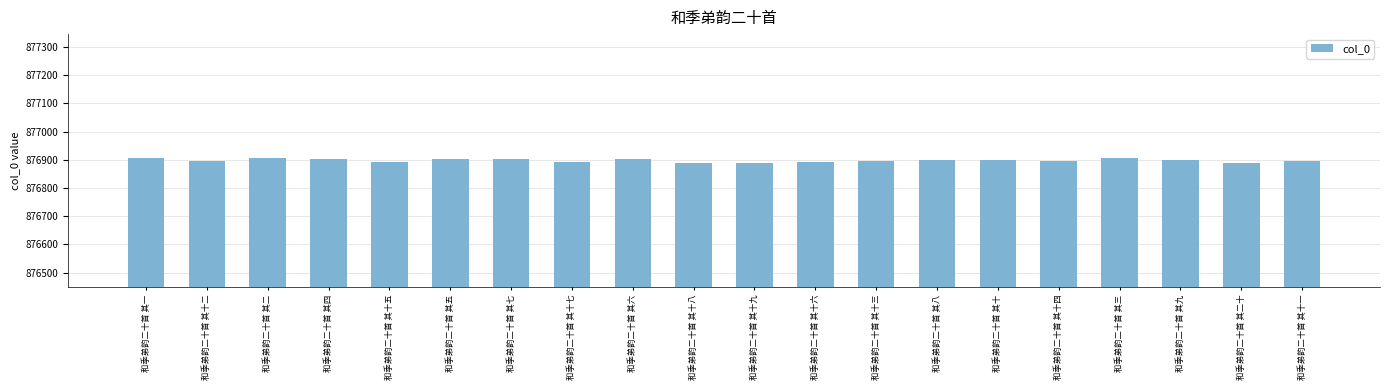

The value at 和季弟韵二十首 其十六 is 1173629. True or false?

False